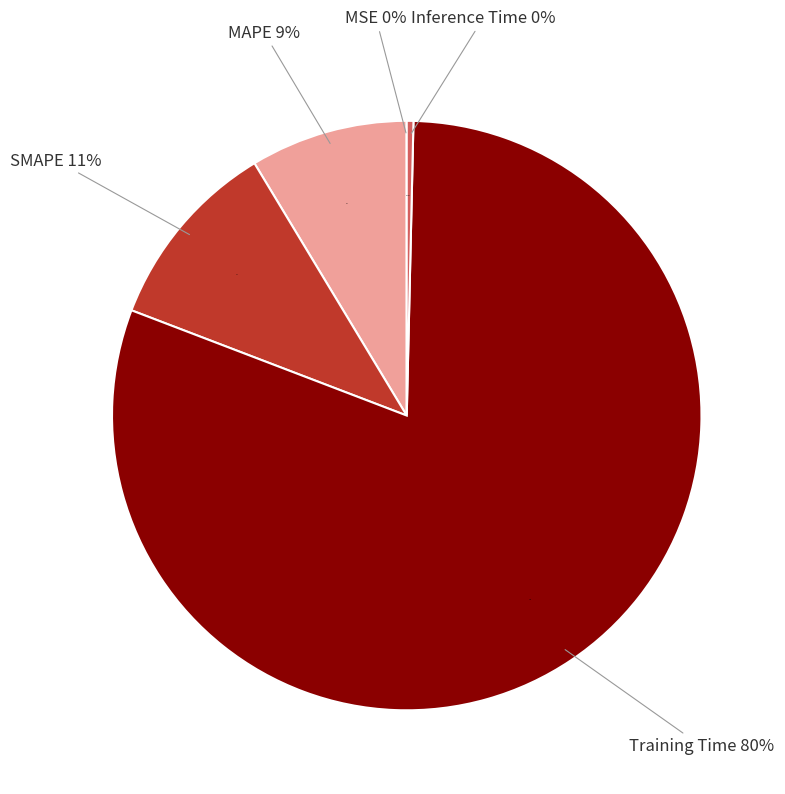

Which category has the biggest portion of the pie?

Training Time